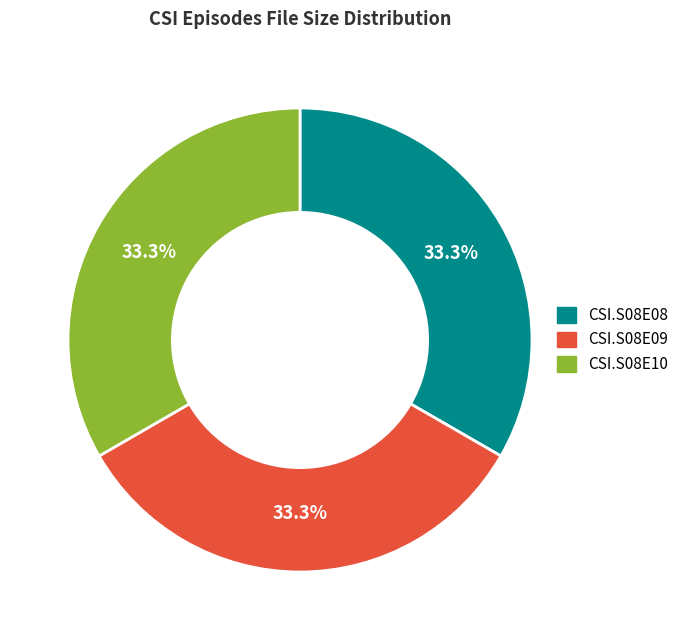

What is the total percentage of CSI.S08E10 and CSI.S08E09?

66.7%